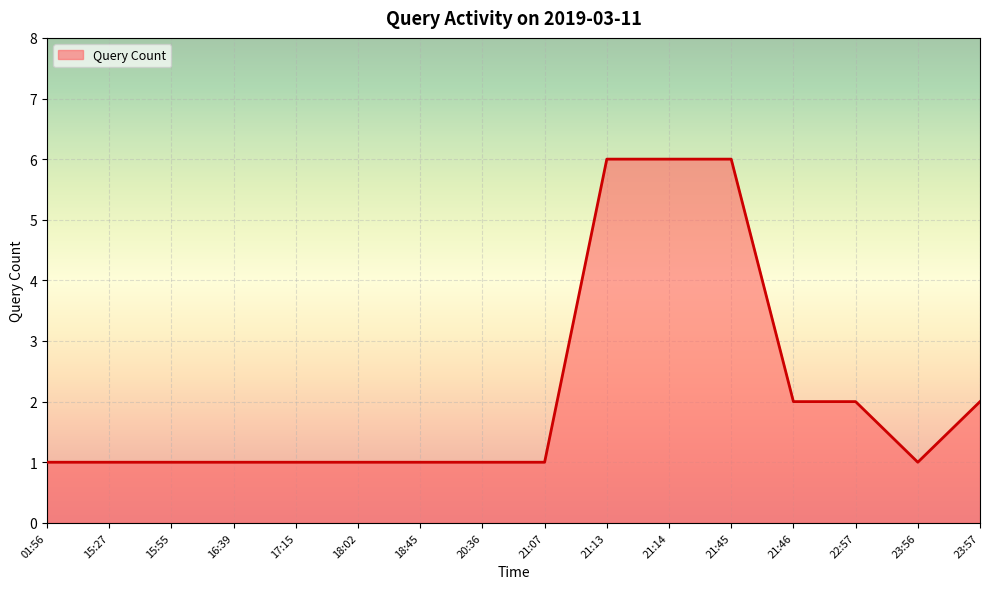

Count the number of categories in the chart.

16